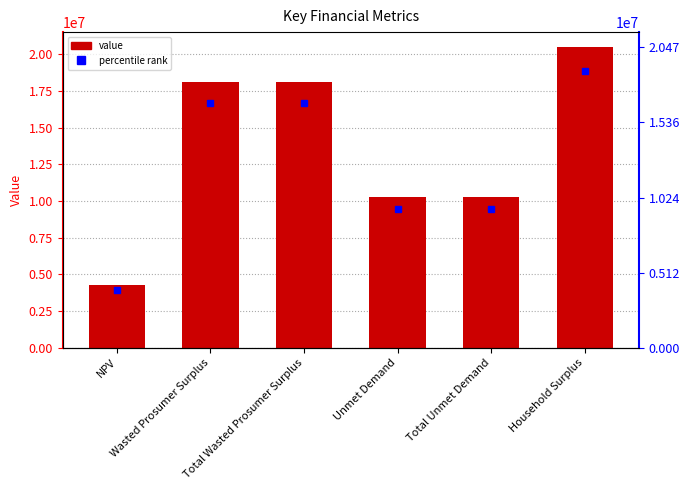

Reading right to left, transcribe all the data shown in this chart.

20474031.6	10285071.6	10285071.6	18093321.8	18093321.8	4281728.3